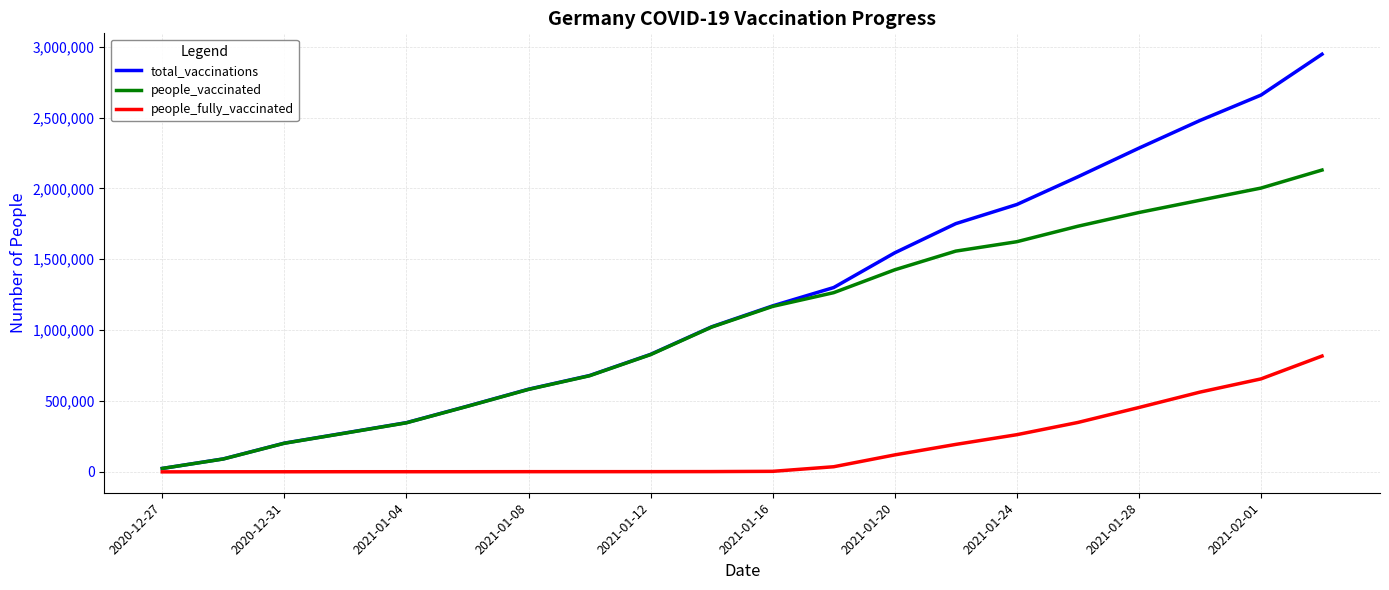

What is the maximum value for total_vaccinations?

2946449